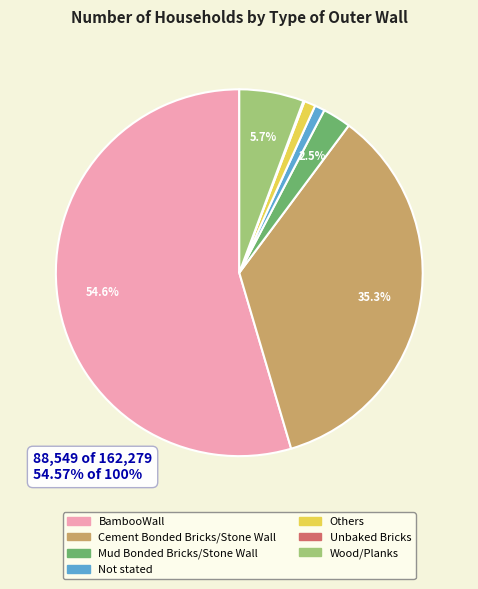

To the nearest percent, what is the average slice percentage?

14%